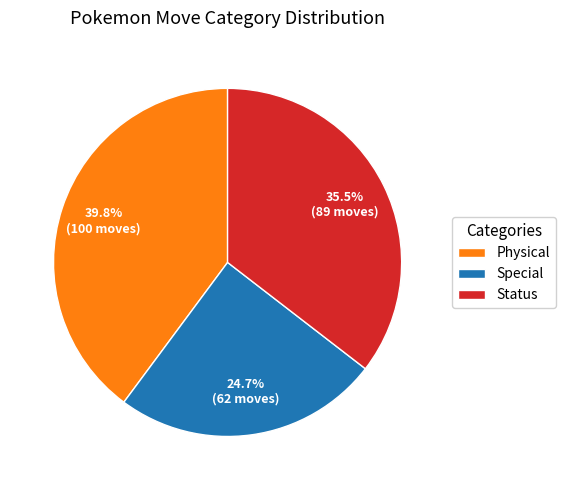

Between Status and Special, which is larger?

Status